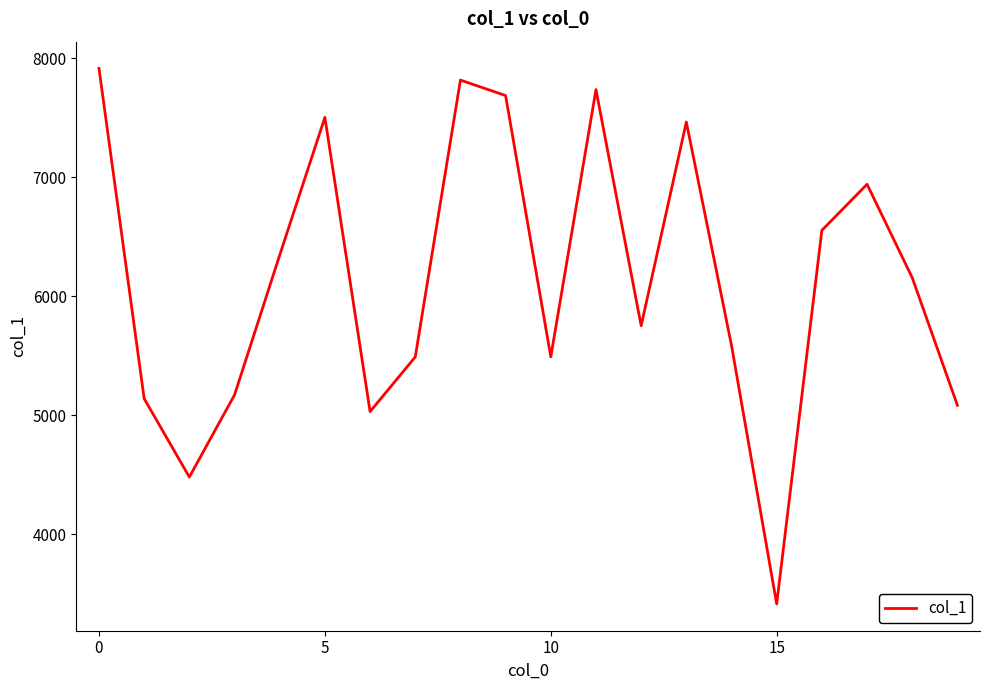

What is the difference between the maximum and minimum values?

4499